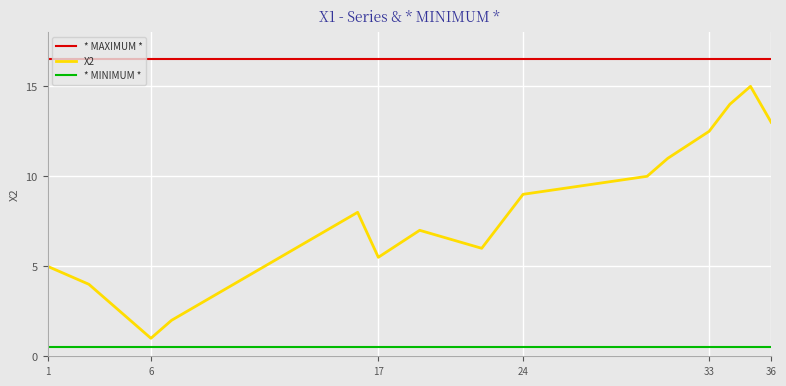

Which series has the widest spread of values?

X2